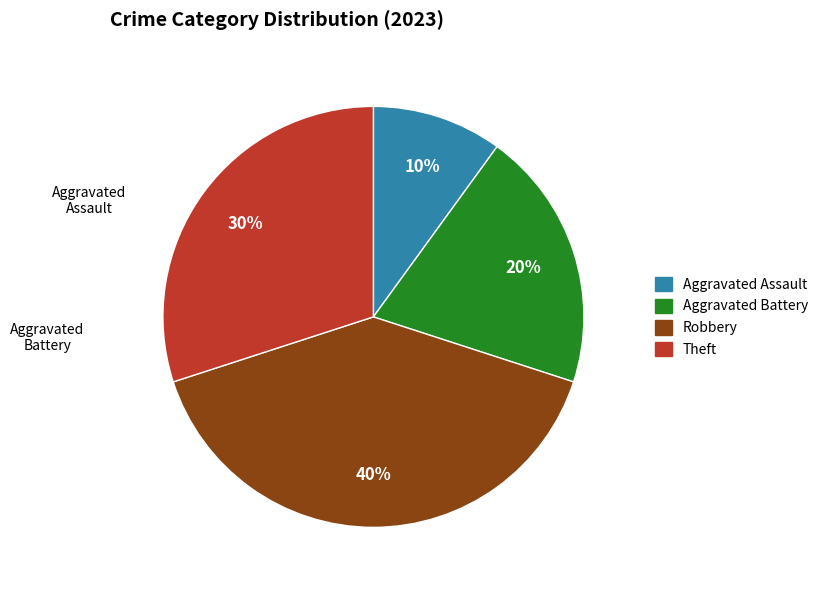

The Aggravated Battery slice represents 20% of the pie. True or false?

True